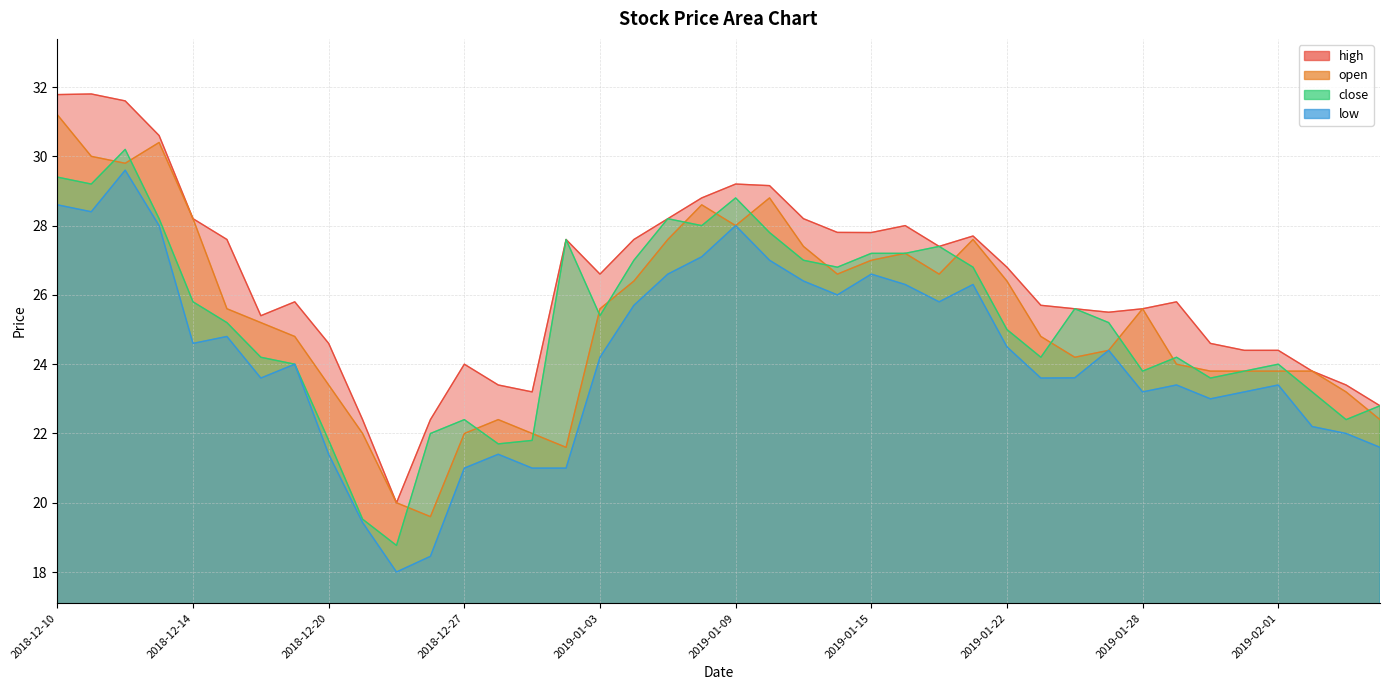

Reading right to left, list all the values displayed in this chart.

high: 22.8	23.4	23.8	24.4	24.4	24.6	25.8	25.6	25.5	25.6	25.7	26.8	27.7	27.4	28.0	27.8	27.8	28.2	29.2	29.2	28.8	28.2	27.6	26.6	27.6	23.2	23.4	24.0	22.4	20.0	22.4	24.6	25.8	25.4	27.6	28.2	30.6	31.6	31.8	31.8
open: 22.4	23.2	23.8	23.8	23.8	23.8	24.0	25.6	24.4	24.2	24.8	26.4	27.6	26.6	27.2	27.0	26.6	27.4	28.8	28.0	28.6	27.6	26.4	25.6	21.6	22.0	22.4	22.0	19.6	20.0	22.0	23.4	24.8	25.2	25.6	28.2	30.4	29.8	30.0	31.2
close: 22.8	22.4	23.2	24.0	23.8	23.6	24.2	23.8	25.2	25.6	24.2	25.0	26.8	27.4	27.2	27.2	26.8	27.0	27.8	28.8	28.0	28.2	27.0	25.4	27.6	21.8	21.7	22.4	22.0	18.8	19.5	21.8	24.0	24.2	25.2	25.8	28.2	30.2	29.2	29.4
low: 21.6	22.0	22.2	23.4	23.2	23.0	23.4	23.2	24.4	23.6	23.6	24.5	26.3	25.8	26.3	26.6	26.0	26.4	27.0	28.0	27.1	26.6	25.7	24.2	21.0	21.0	21.4	21.0	18.5	18.0	19.4	21.4	24.0	23.6	24.8	24.6	28.0	29.6	28.4	28.6